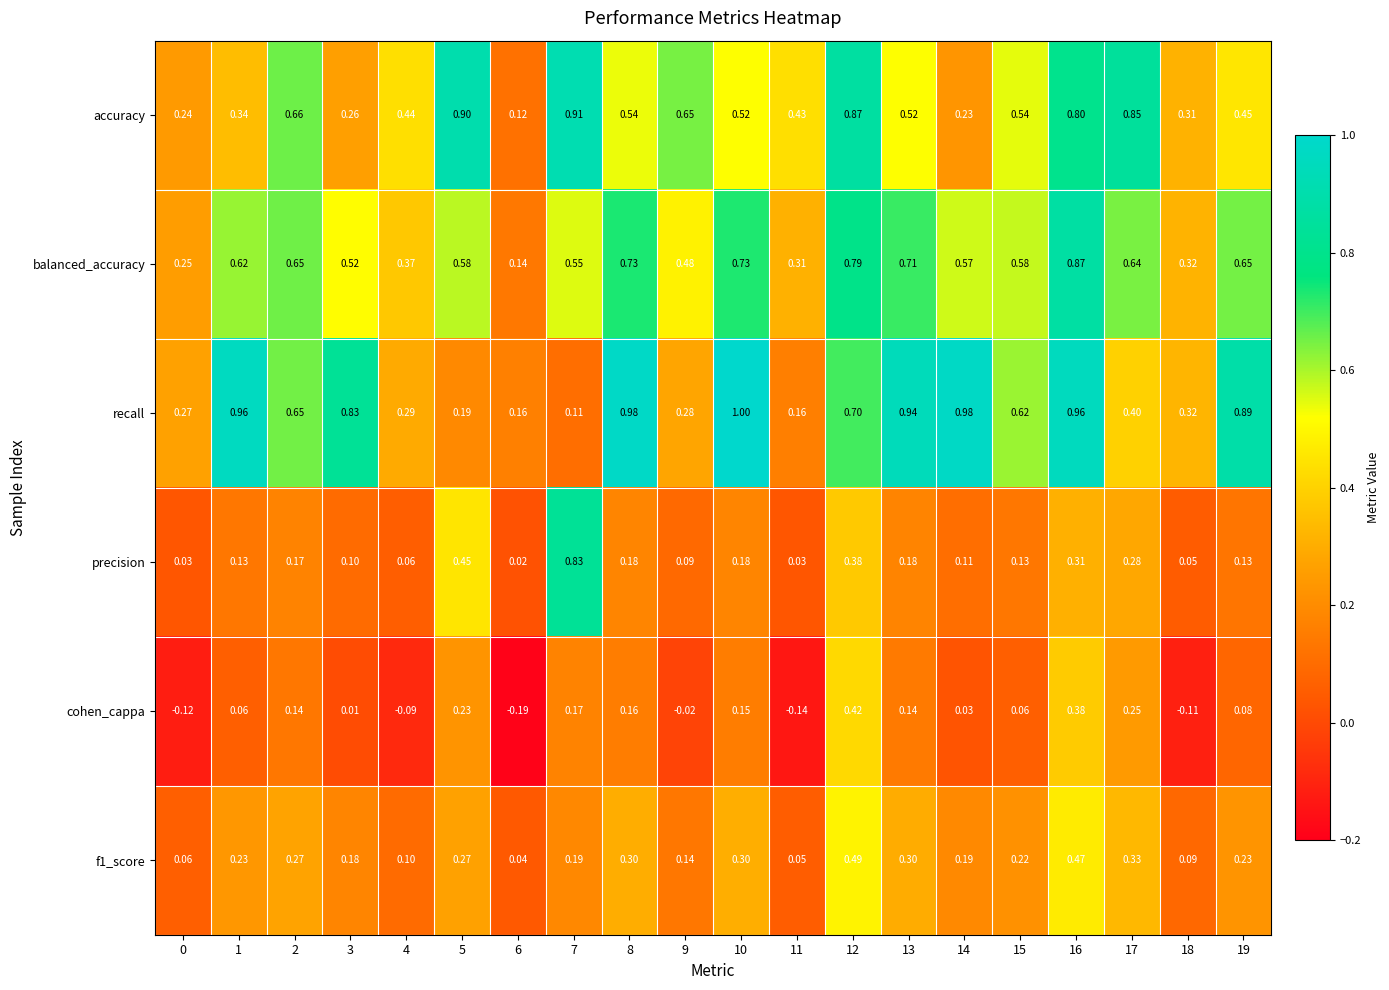

Which series has the largest total across all categories?

recall